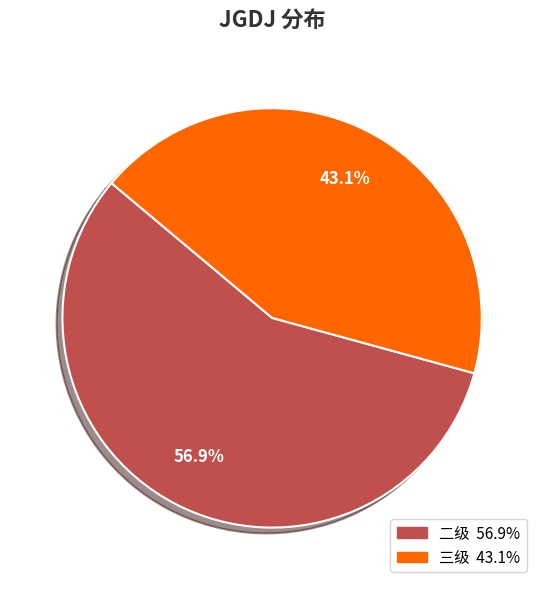

To the nearest percent, what is the average slice percentage?

50%